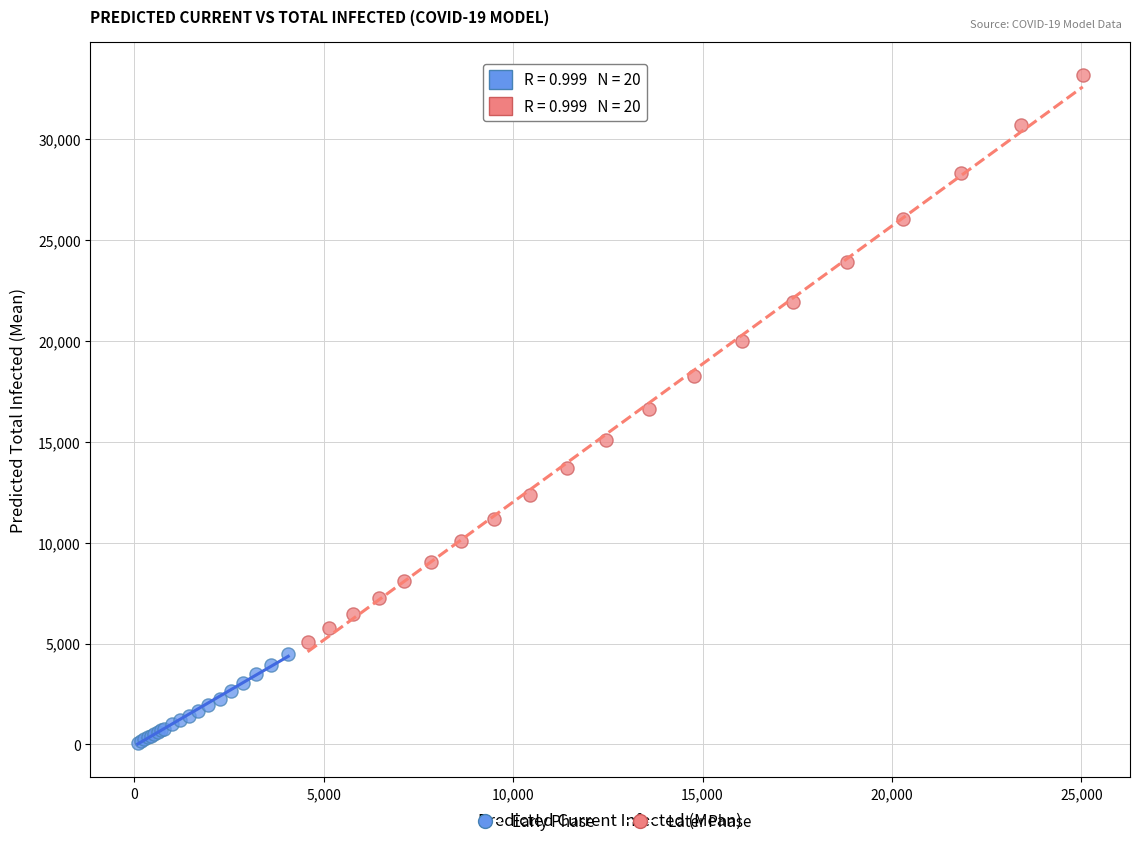

Which series has the largest Y range (max minus min)?

Later Phase